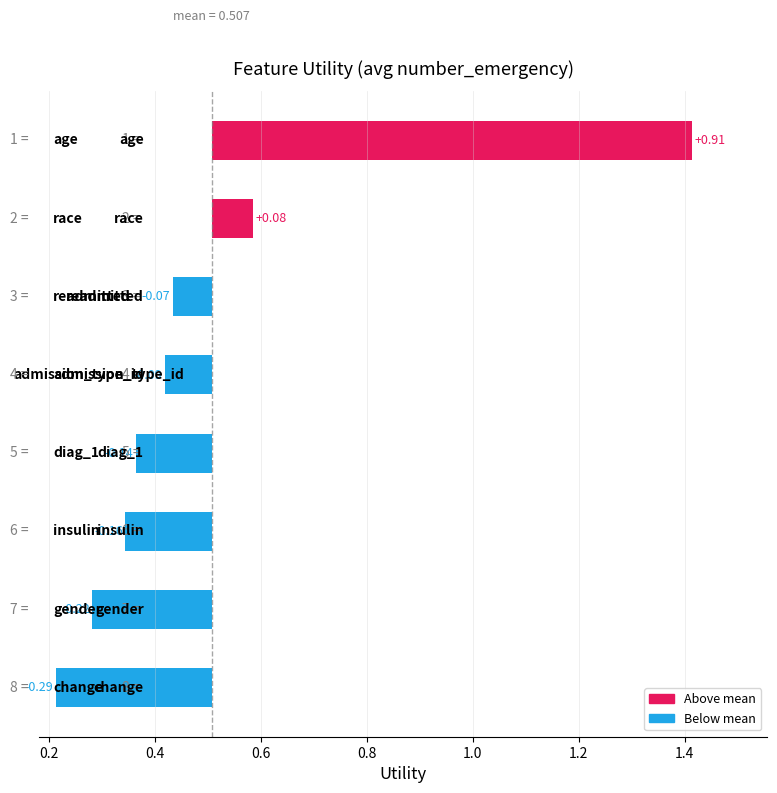

True or false: the data shows 0.1 at gender.

False